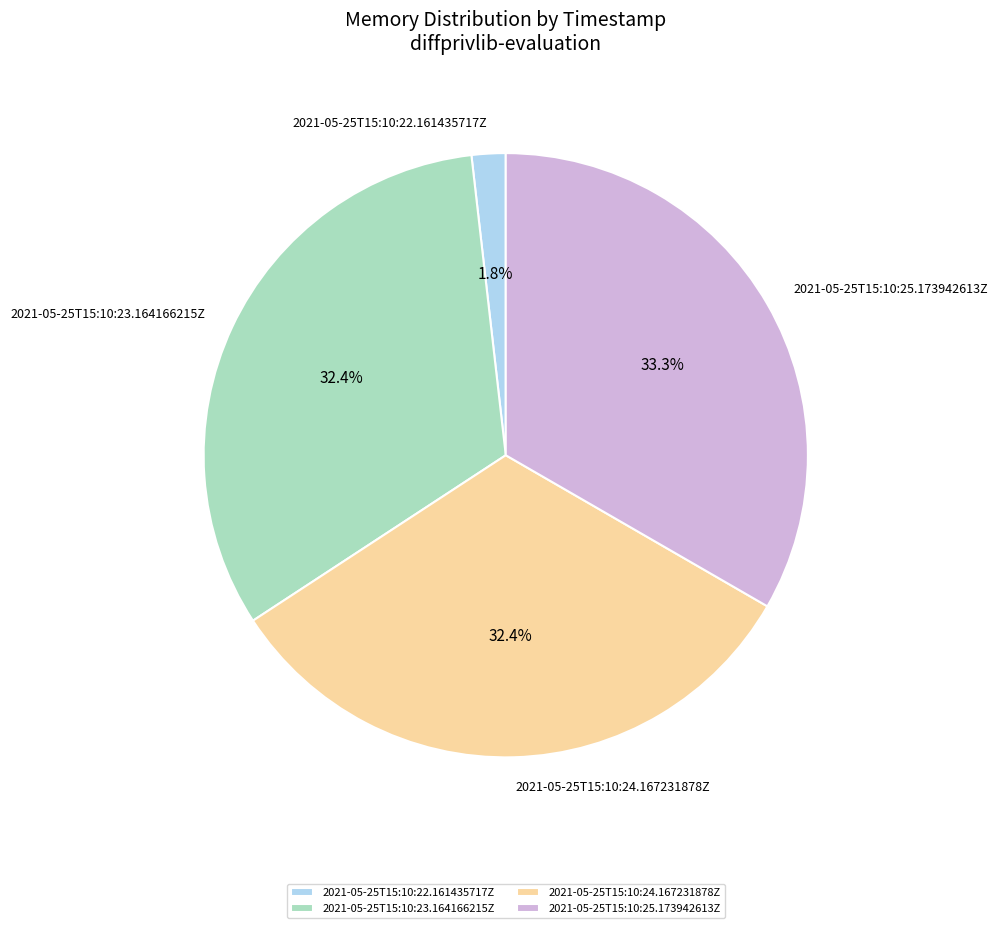

Is it true that 2021-05-25T15:10:23.164166215Z is 18% of the pie?

False